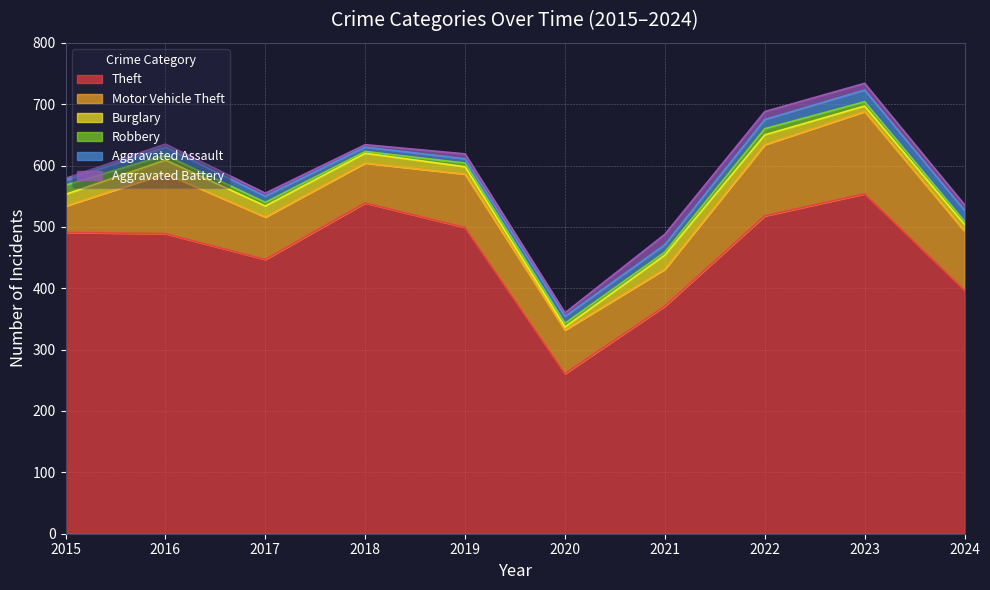

What are all the series names shown in the legend?

Theft, Motor Vehicle Theft, Burglary, Robbery, Aggravated Assault, Aggravated Battery